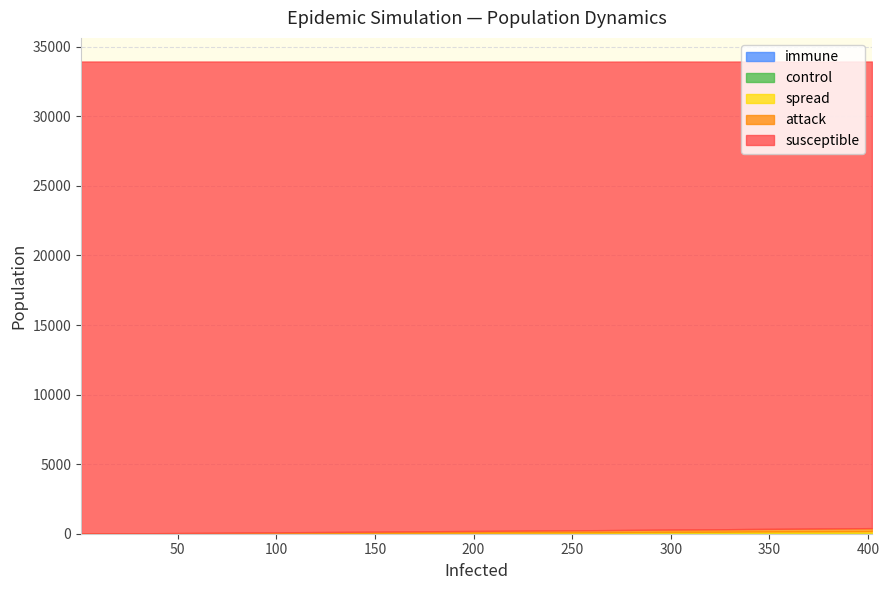

How many categories are shown in the chart?

40